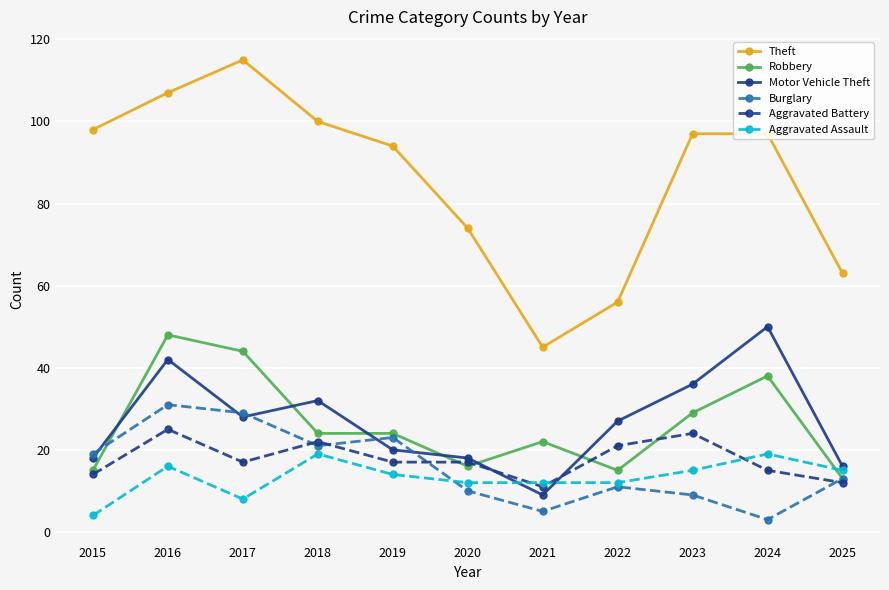

How many times do Aggravated Battery and Motor Vehicle Theft cross each other?

2